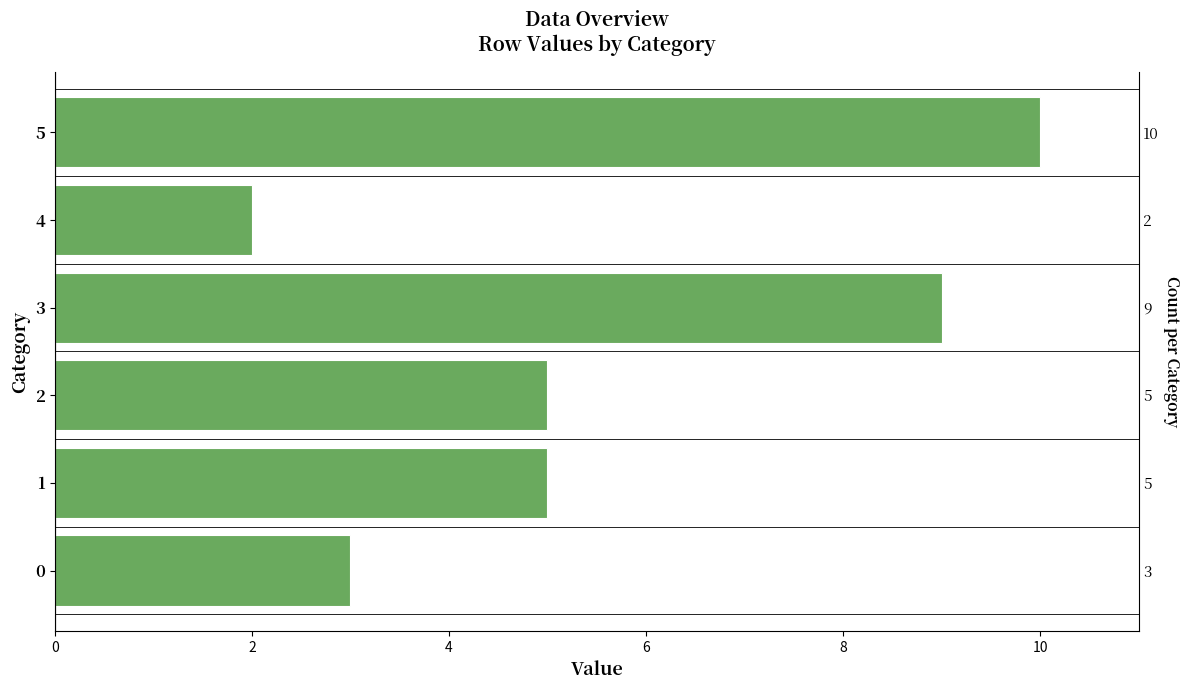

Rank the categories by value from lowest to highest.

4, 0, 1, 2, 3, 5